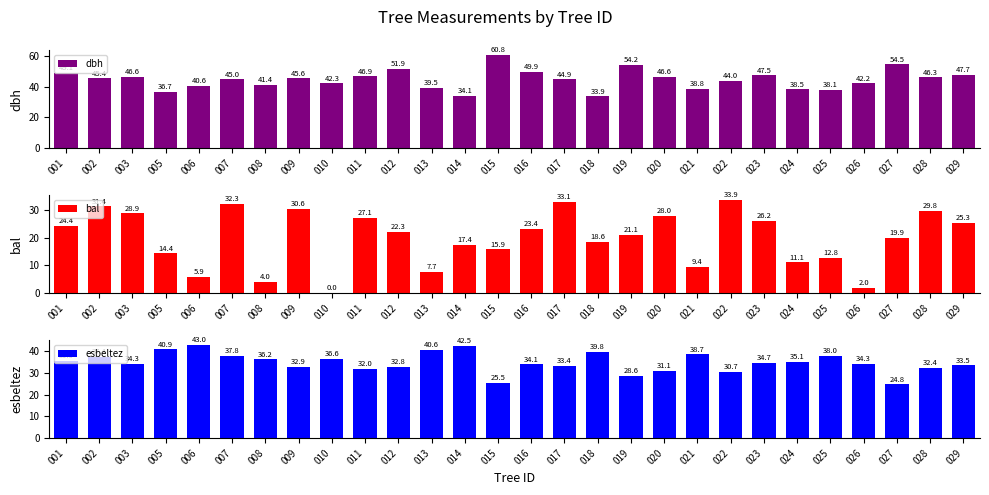

Where does the bal series first go above 22?

001